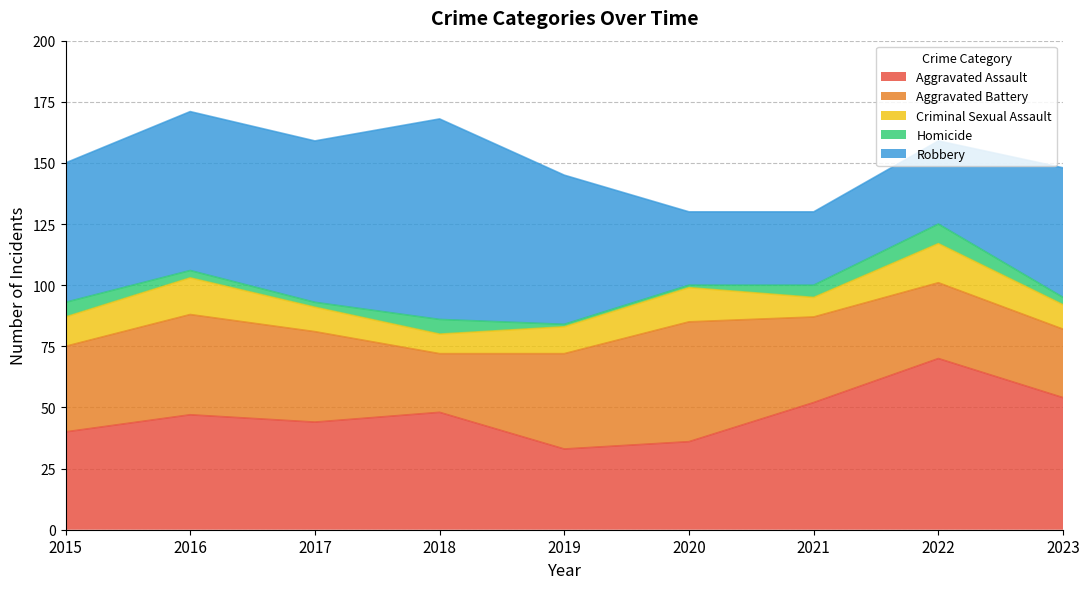

How many interior local valleys does the Homicide series have?

1